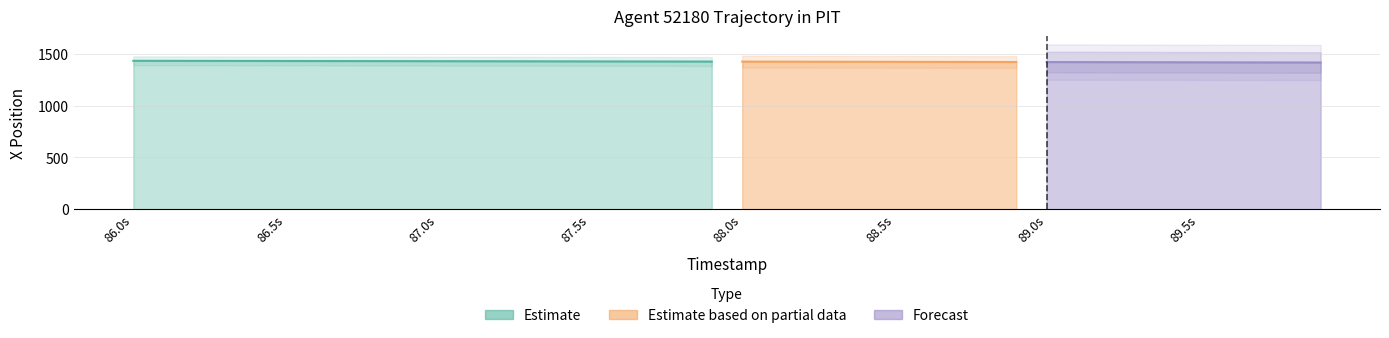

What is the value of the X point at the 38th from the left?

1416.7